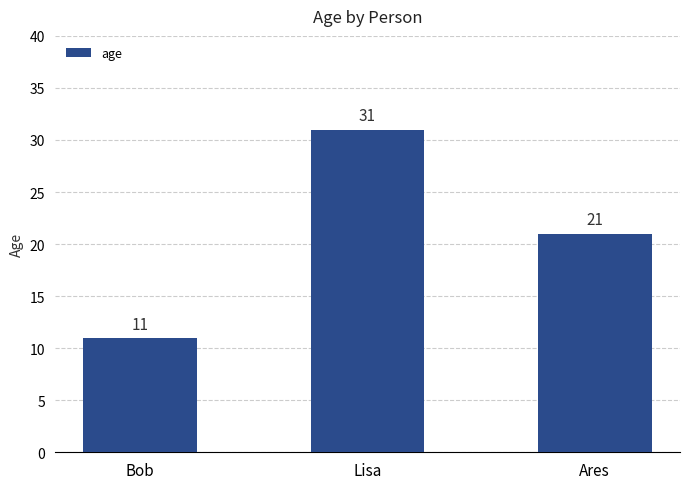

Approximately how many times larger is the value at Ares compared to Lisa?

0.7